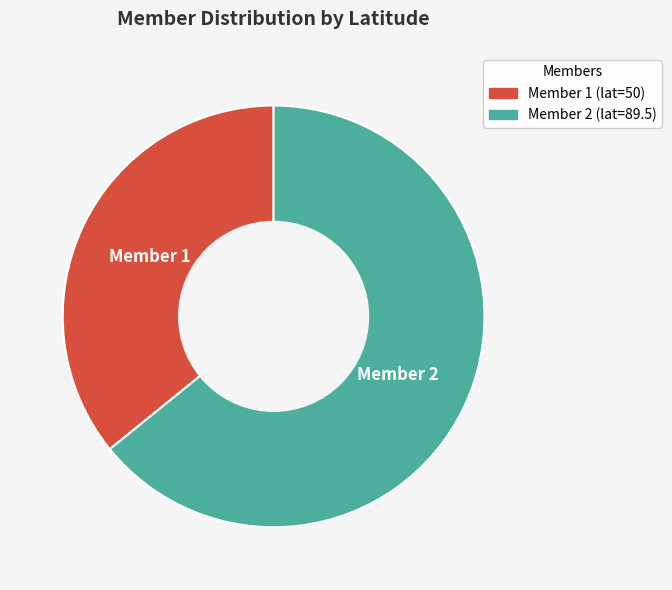

Which category has the biggest portion of the pie?

Member 2